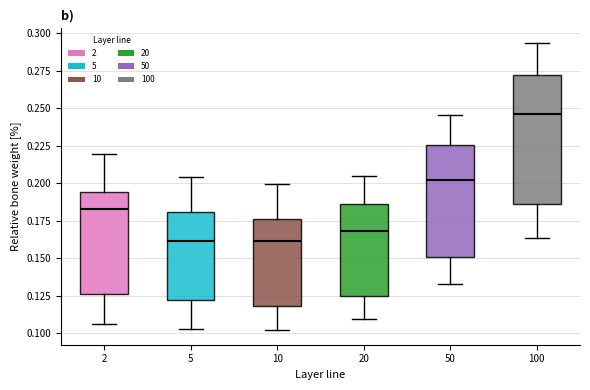

Reading left to right, transcribe this box plot: for each box, give where its median line is, the range the box spans, and where its two whiskers end, as read against the y-axis. The values are not printed on the chart, so give them approximately, as read against the axis.

2: median 0.185, box 0.125 to 0.195, whiskers 0.105 to 0.220
5: median 0.160, box 0.120 to 0.180, whiskers 0.105 to 0.205
10: median 0.160, box 0.120 to 0.175, whiskers 0.100 to 0.200
20: median 0.170, box 0.125 to 0.185, whiskers 0.110 to 0.205
50: median 0.200, box 0.150 to 0.225, whiskers 0.135 to 0.245
100: median 0.245, box 0.185 to 0.275, whiskers 0.165 to 0.295